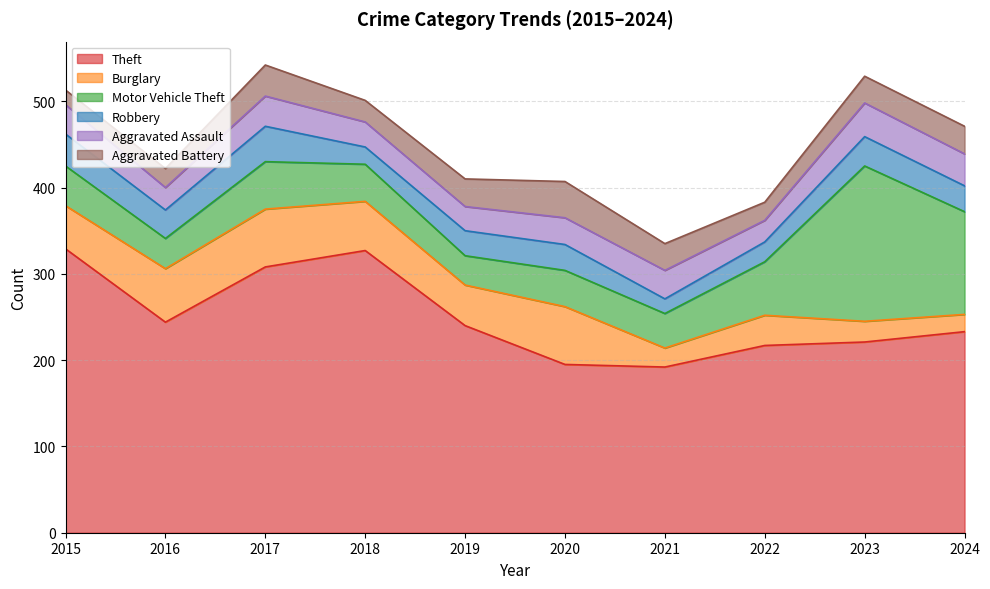

At which category does the chart reach its peak across all series?

2015